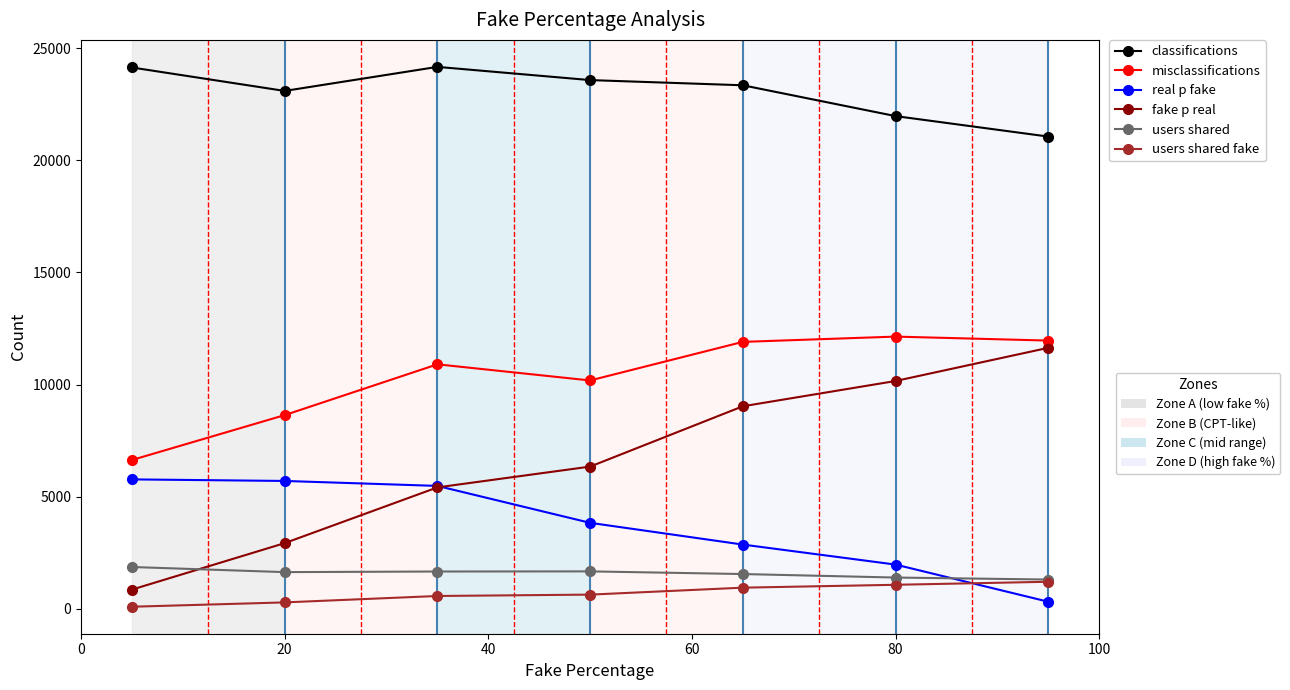

What is the greatest value displayed?

24166